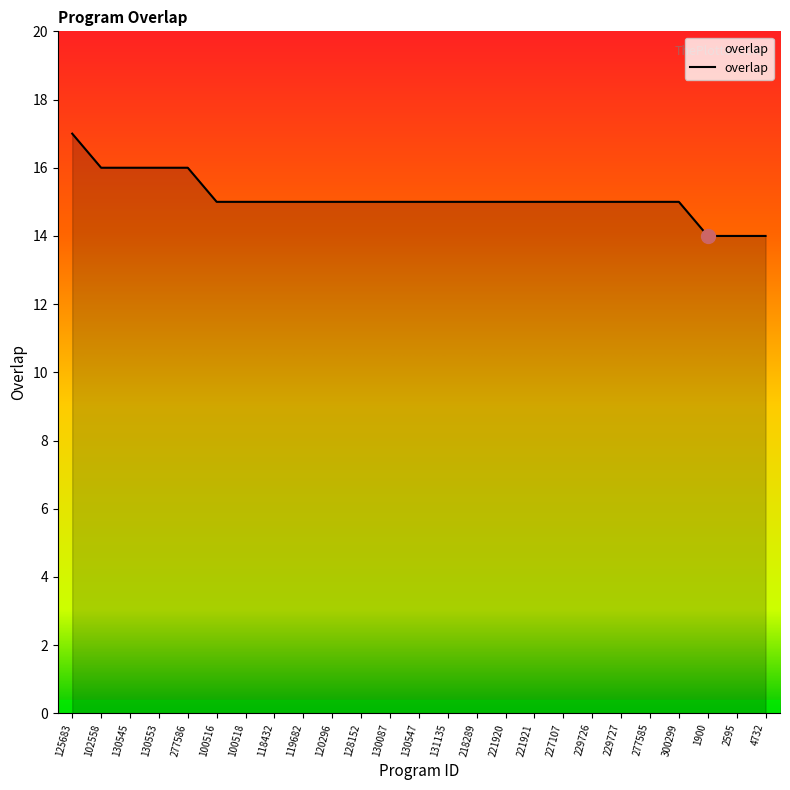

What is the greatest value displayed?

17